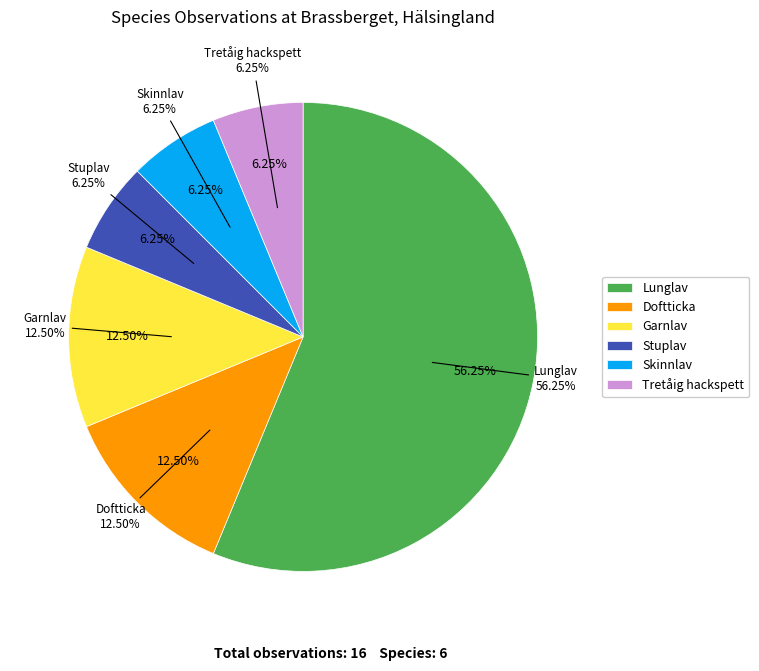

What percentage do Skinnlav and Stuplav together represent?

12.5%